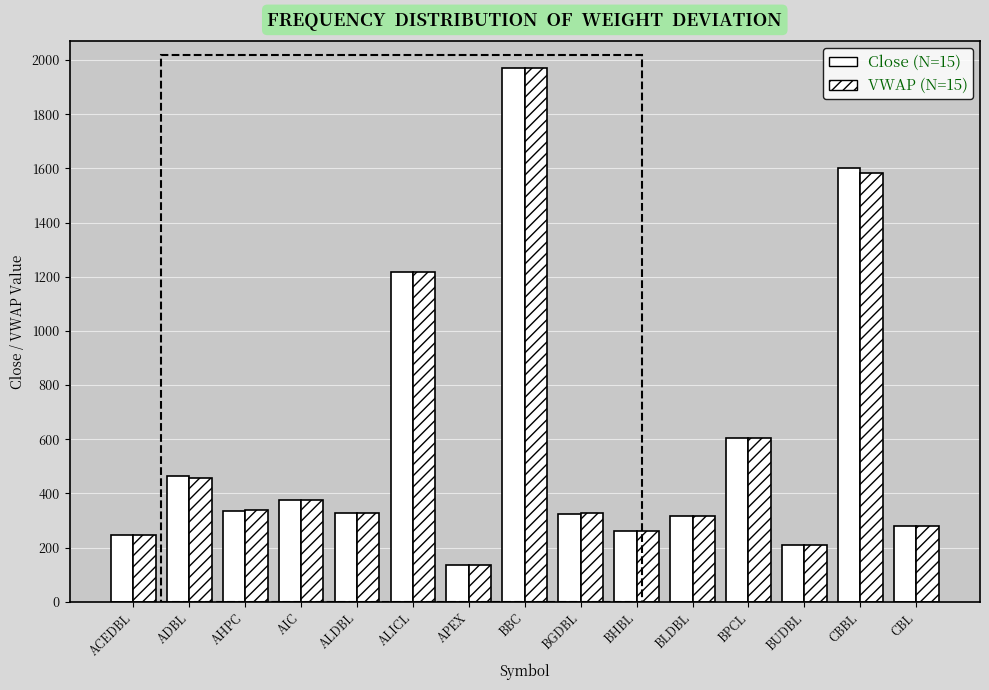

The Close series shows 88.8 at ACEDBL. True or false?

False